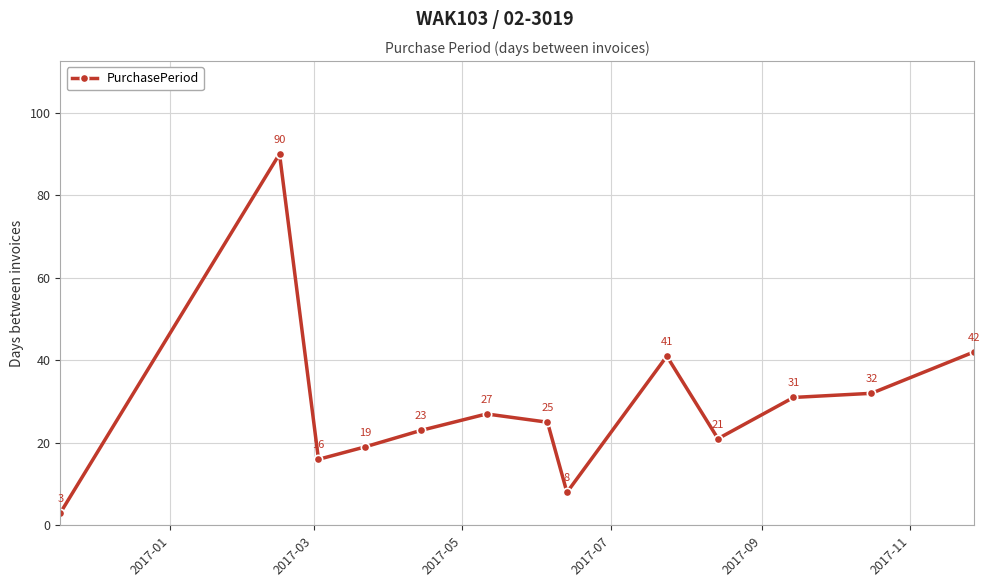

What is the greatest value displayed?

90